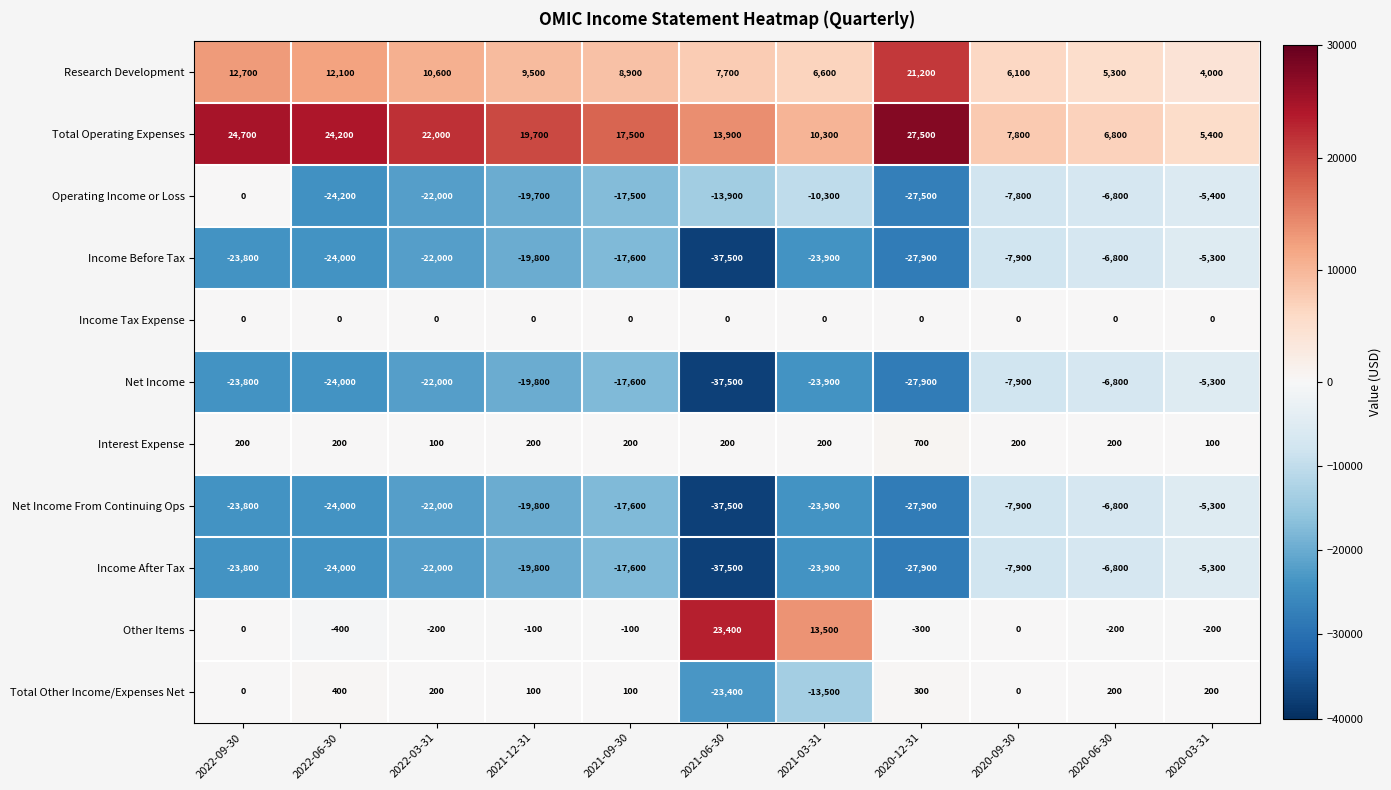

What value does the Operating Income or Loss series have at 2020-09-30, to the nearest 50?

-7800